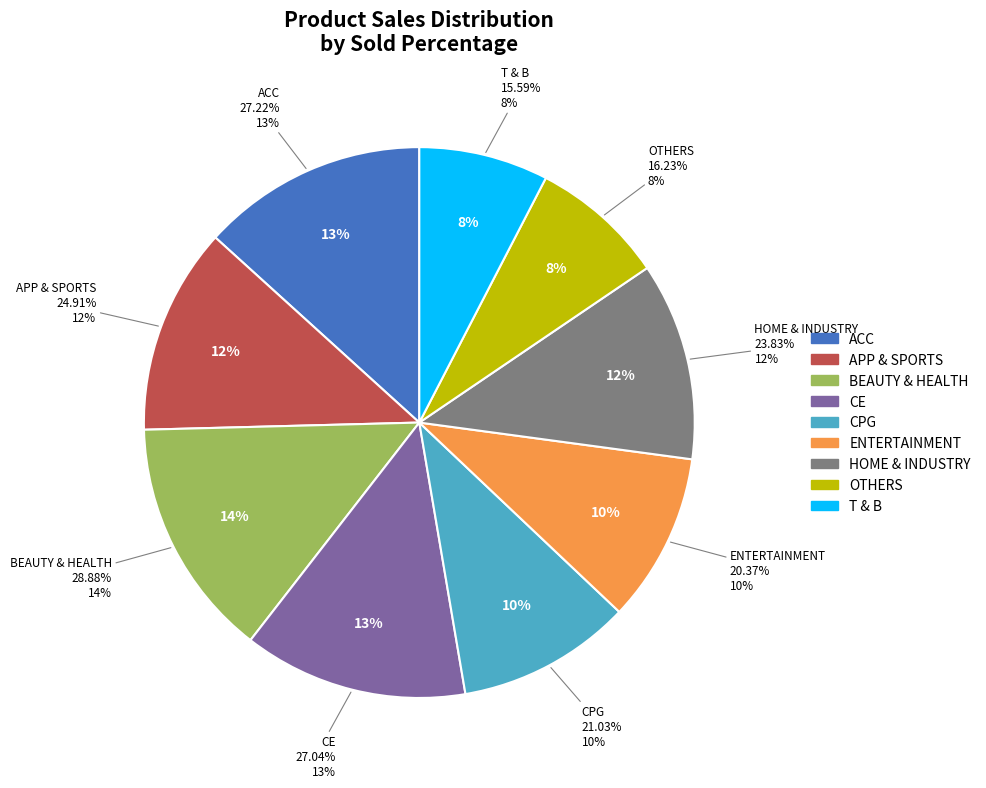

True or false: CPG accounts for 22% of the total.

False